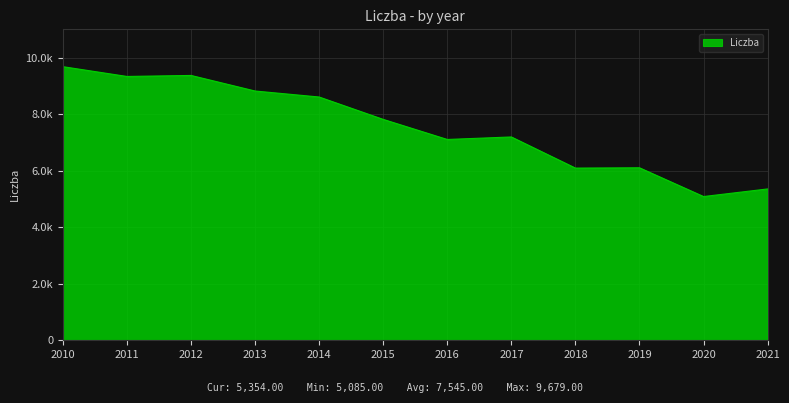

What is the change in value from 2011 to 2017?

-2140